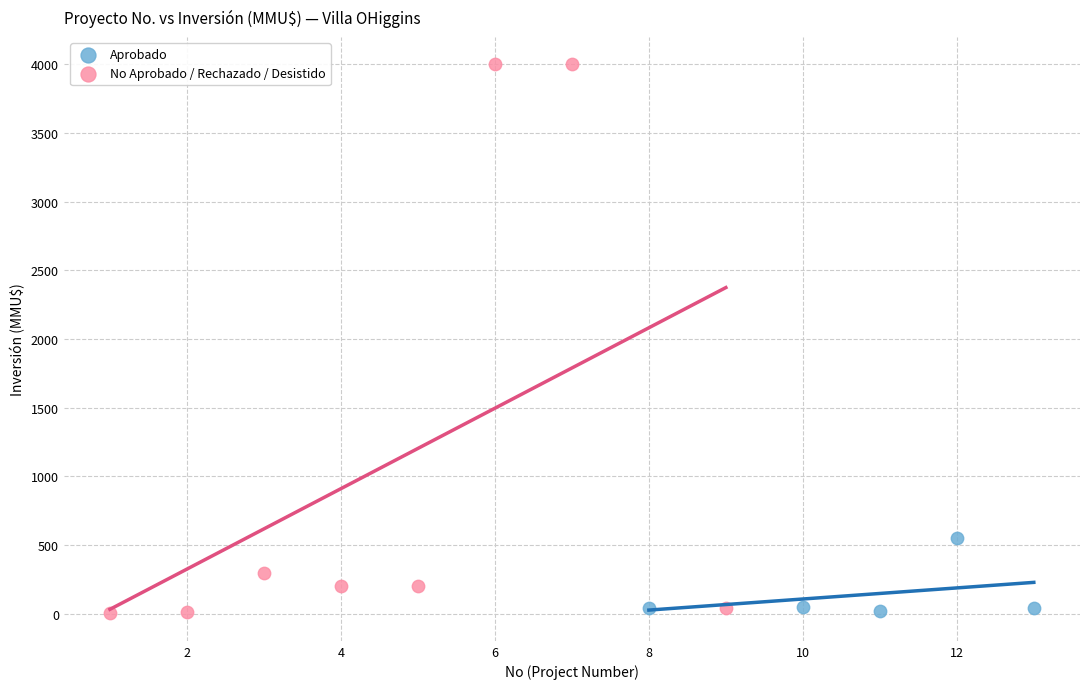

Which series reaches the maximum Y coordinate?

No Aprobado / Rechazado / Desistido